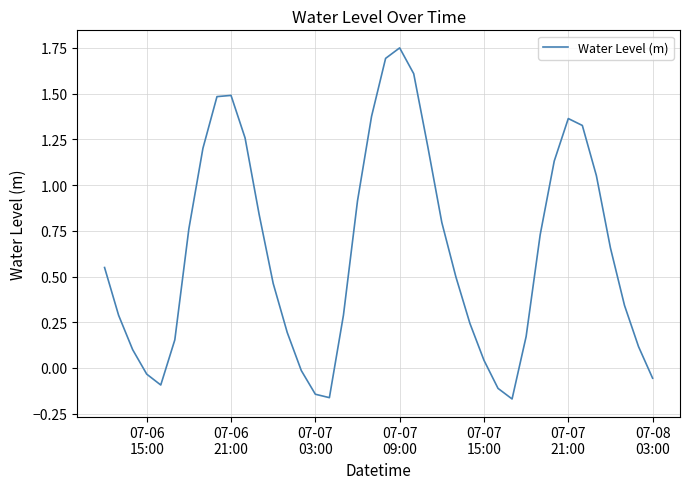

What is the difference between the maximum and minimum values?

1.9